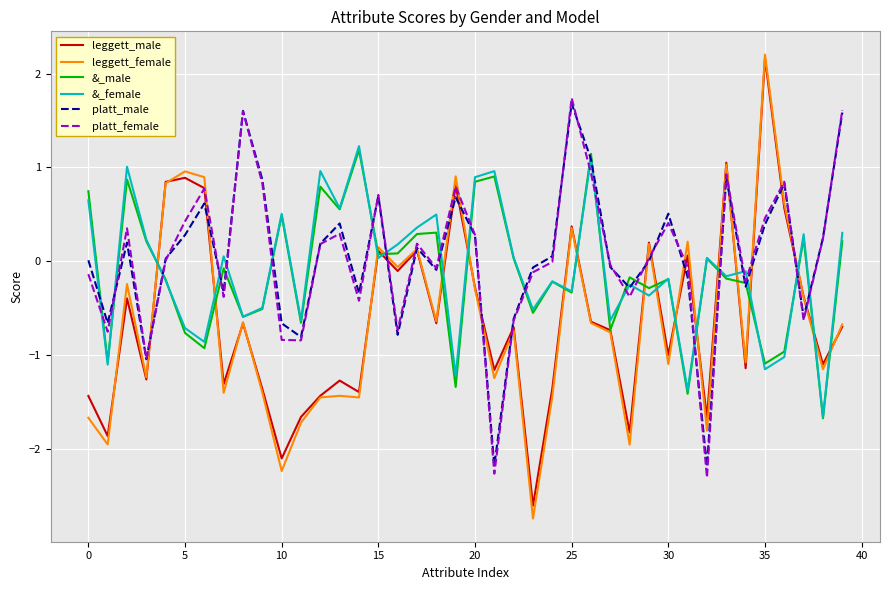

What is the maximum value shown in the chart?

2.2